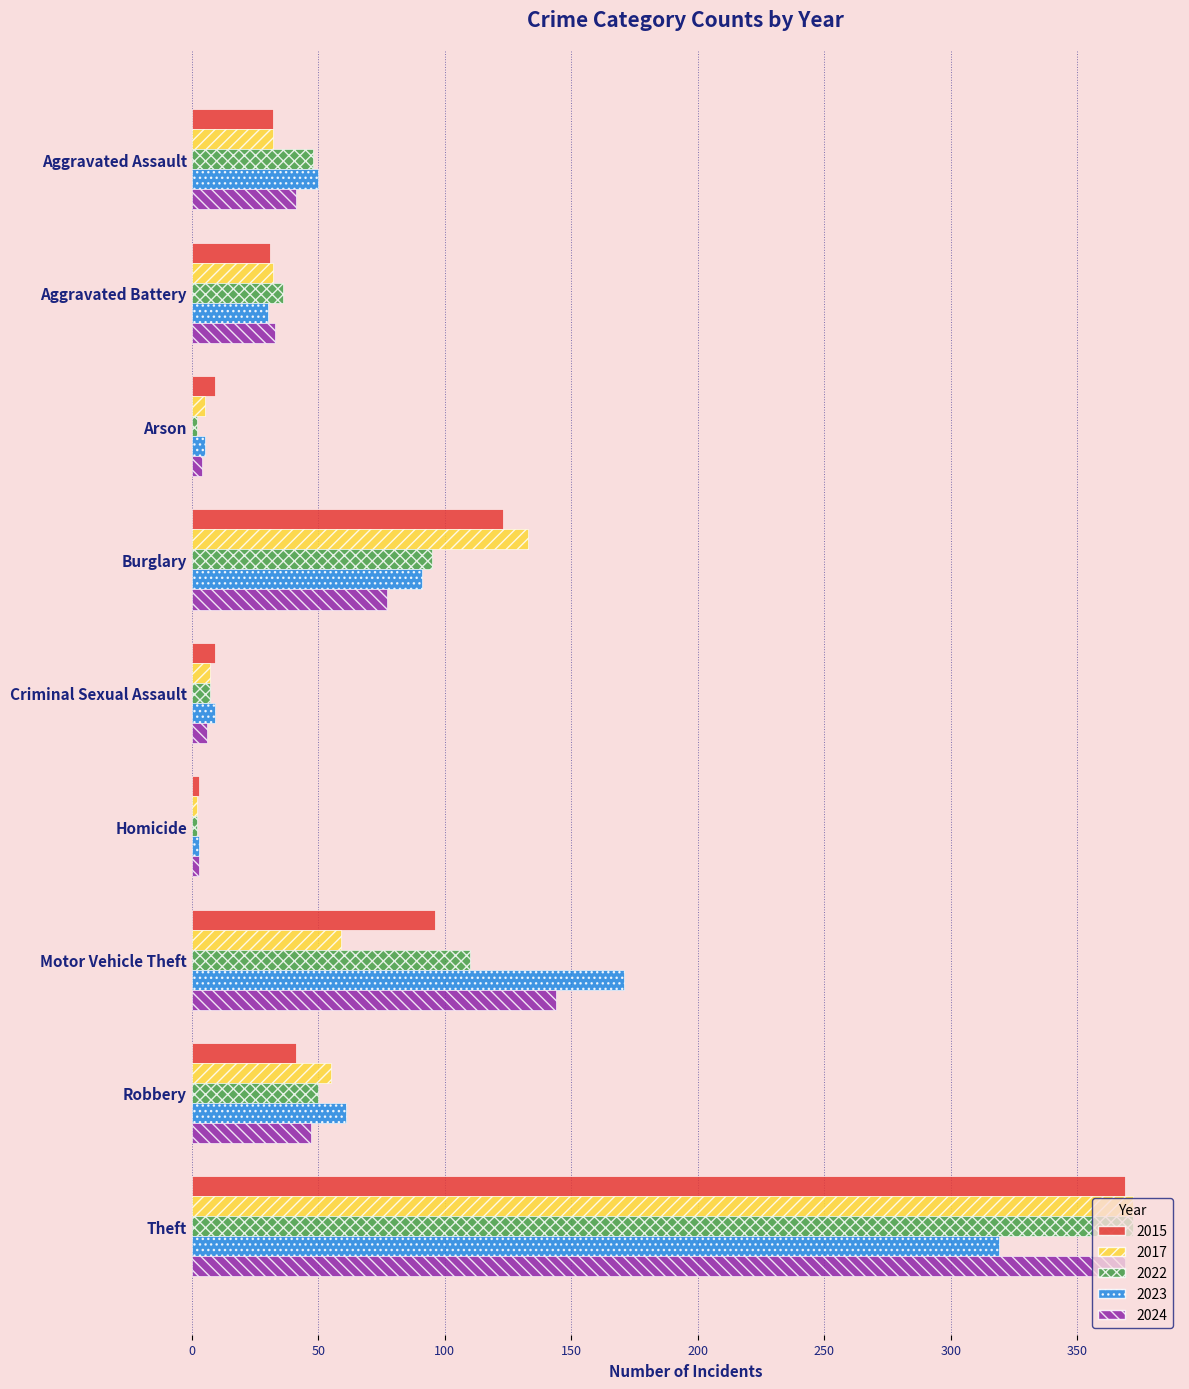

Between Aggravated Battery and Theft, which series saw the biggest shift?

2017